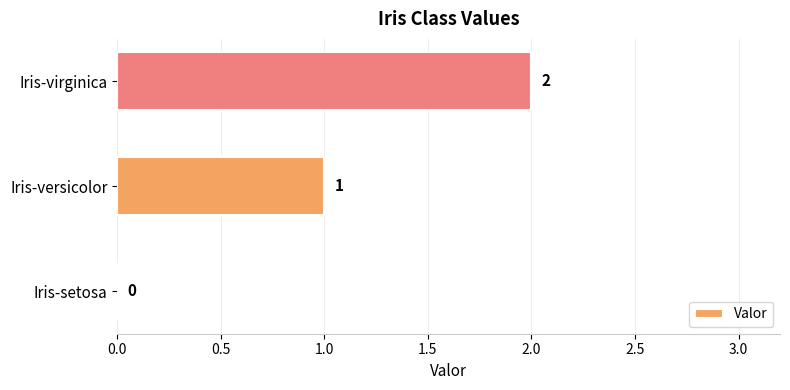

Between Iris-setosa and Iris-virginica, which is larger?

Iris-virginica